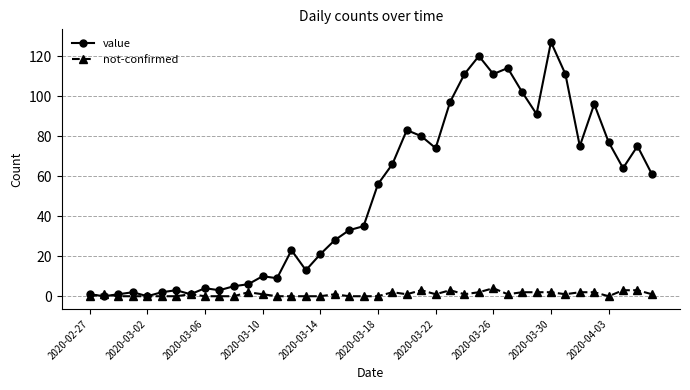

Rank the series by their average value, from lowest to highest.

not-confirmed, value